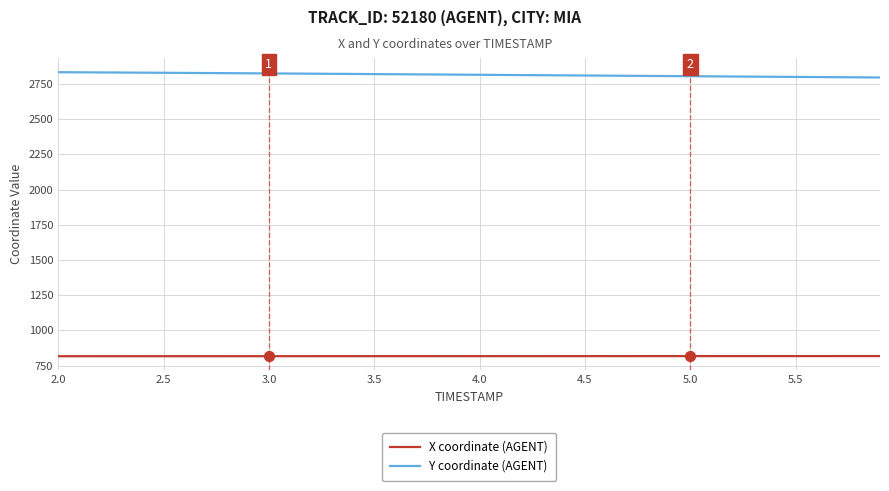

Rank the series by their average value, from highest to lowest.

Y coordinate (AGENT), X coordinate (AGENT)